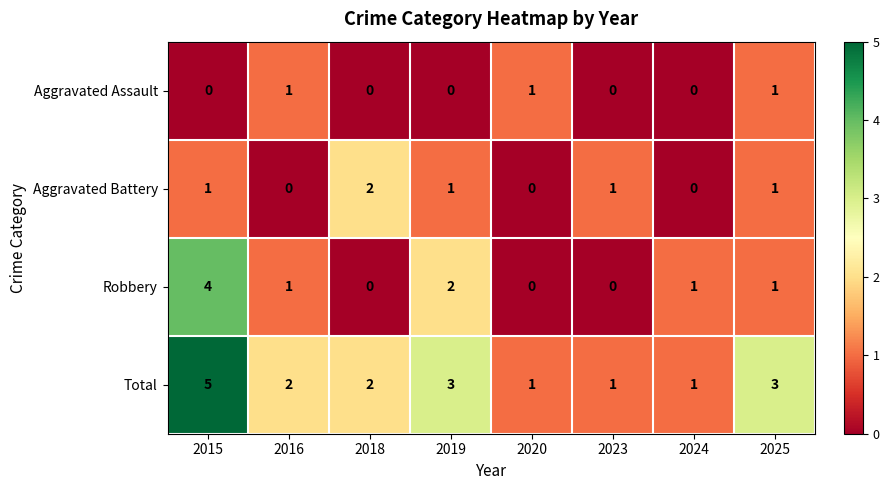

List the series in order of their overall mean, lowest first.

Aggravated Assault, Aggravated Battery, Robbery, Total